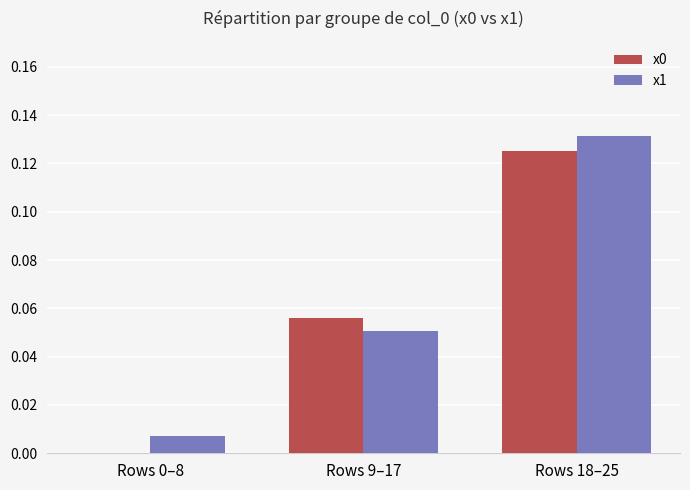

Is the value of x0 at Rows 18–25 greater than the value of x1 at Rows 18–25?

No